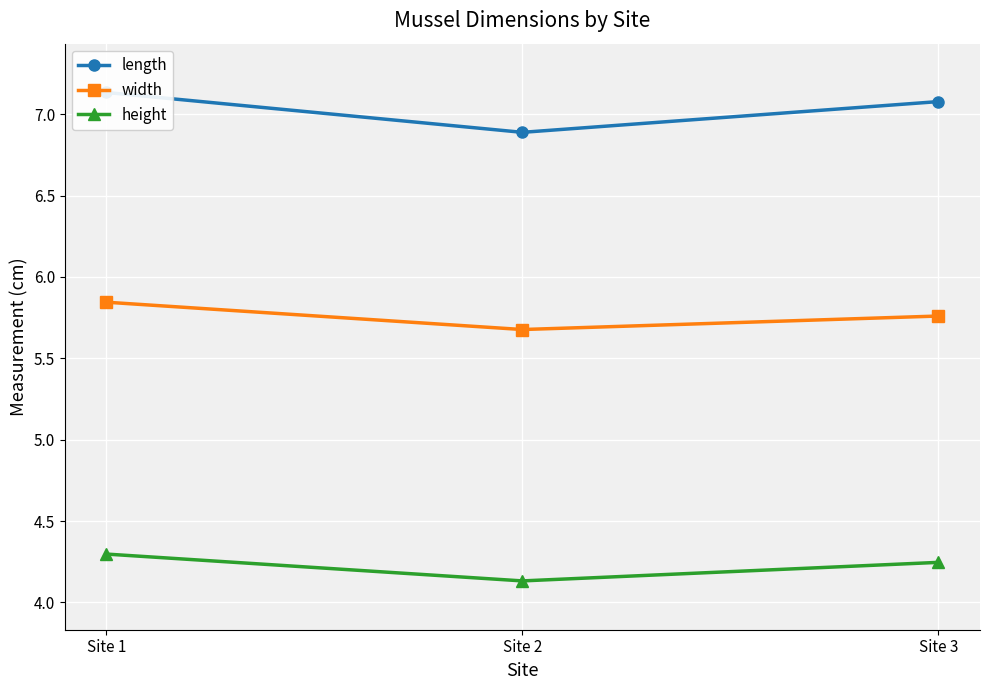

How many data points in length are above 7?

2